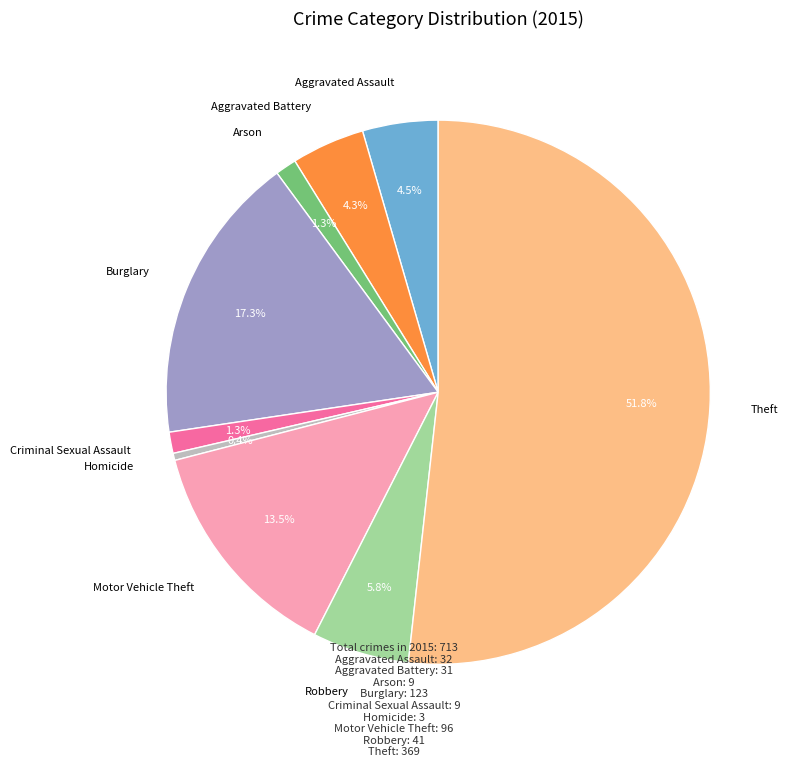

Which has a higher value, Motor Vehicle Theft or Theft?

Theft